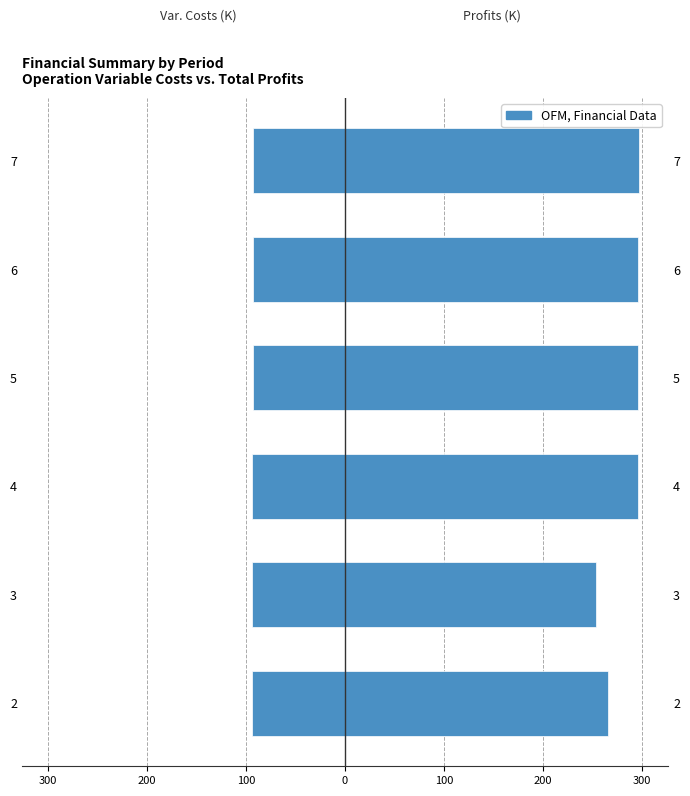

Which series has the largest total across all categories?

Total Profits (right)